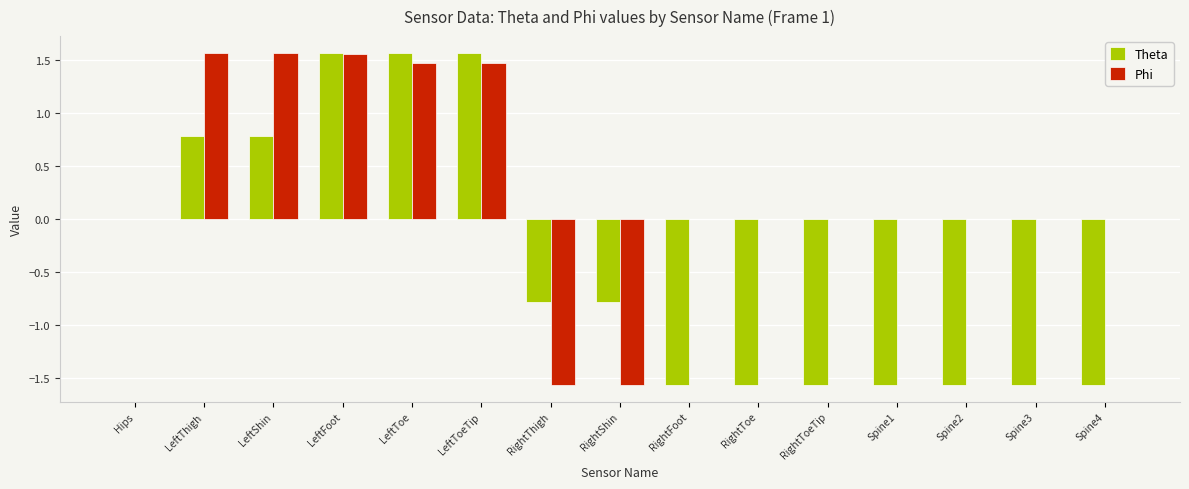

The Theta series shows 0.2 at LeftThigh. True or false?

False